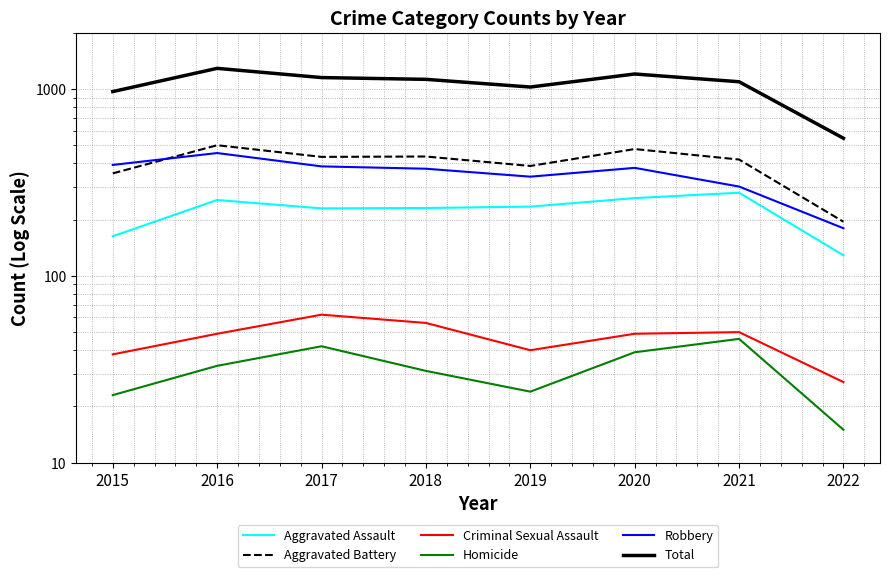

How many interior local peaks does the Homicide series have?

2